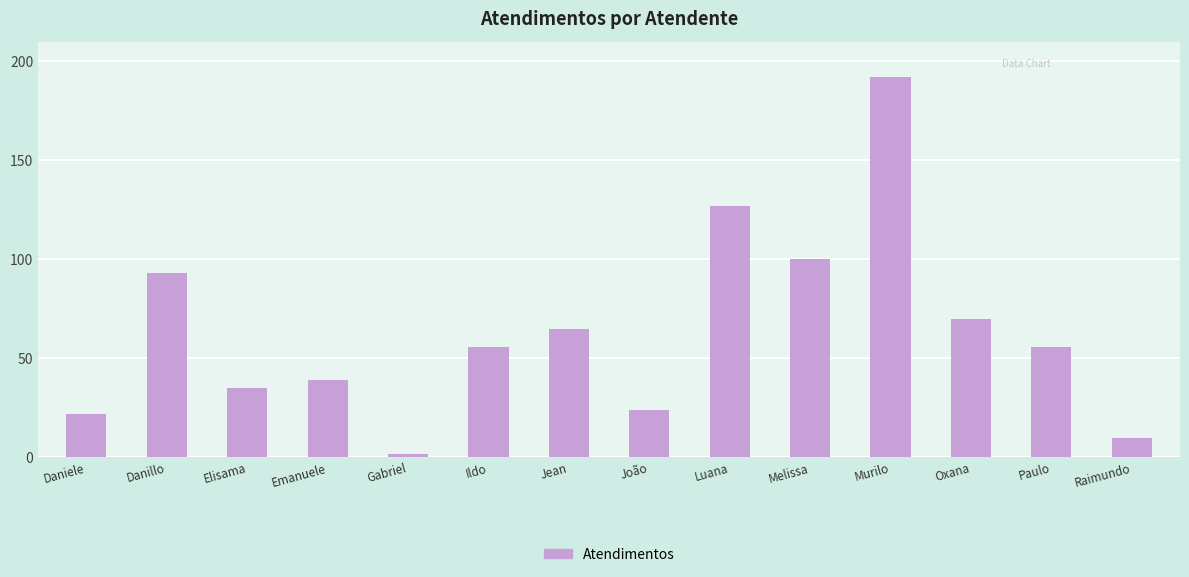

What value does the data have at Danillo?

93